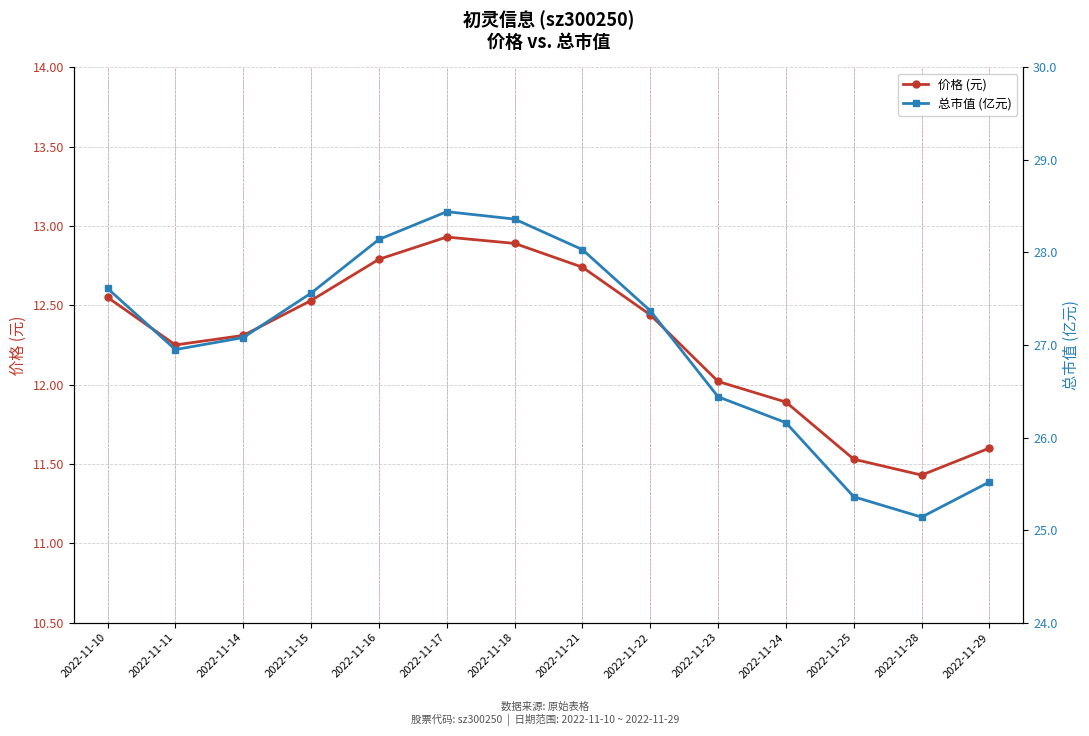

What is the value of the 价格 (元) point at the 5th from the left?

12.8